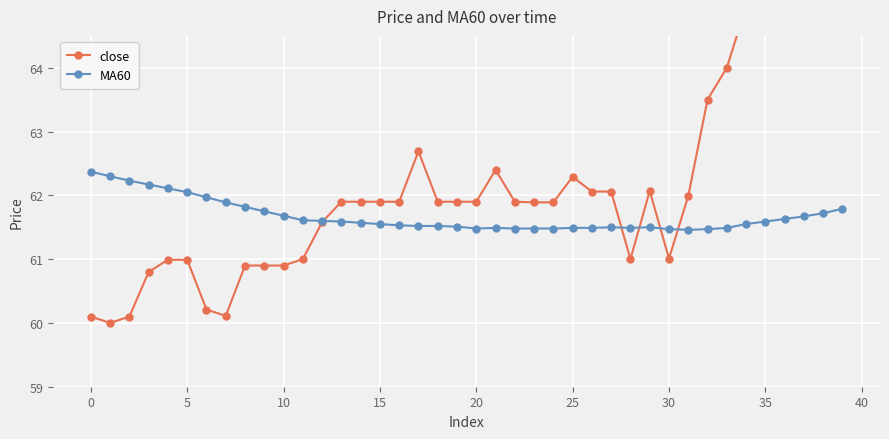

Reading left to right, list all the values displayed in this chart.

close: 60.1	60.0	60.1	60.8	61.0	61.0	60.2	60.1	60.9	60.9	60.9	61.0	61.6	61.9	61.9	61.9	61.9	62.7	61.9	61.9	61.9	62.4	61.9	61.9	61.9	62.3	62.1	62.1	61.0	62.1	61.0	62.0	63.5	64.0	65.0	65.0	65.0	65.2	65.8	67.0
MA60: 62.4	62.3	62.2	62.2	62.1	62.0	62.0	61.9	61.8	61.8	61.7	61.6	61.6	61.6	61.6	61.5	61.5	61.5	61.5	61.5	61.5	61.5	61.5	61.5	61.5	61.5	61.5	61.5	61.5	61.5	61.5	61.5	61.5	61.5	61.5	61.6	61.6	61.7	61.7	61.8